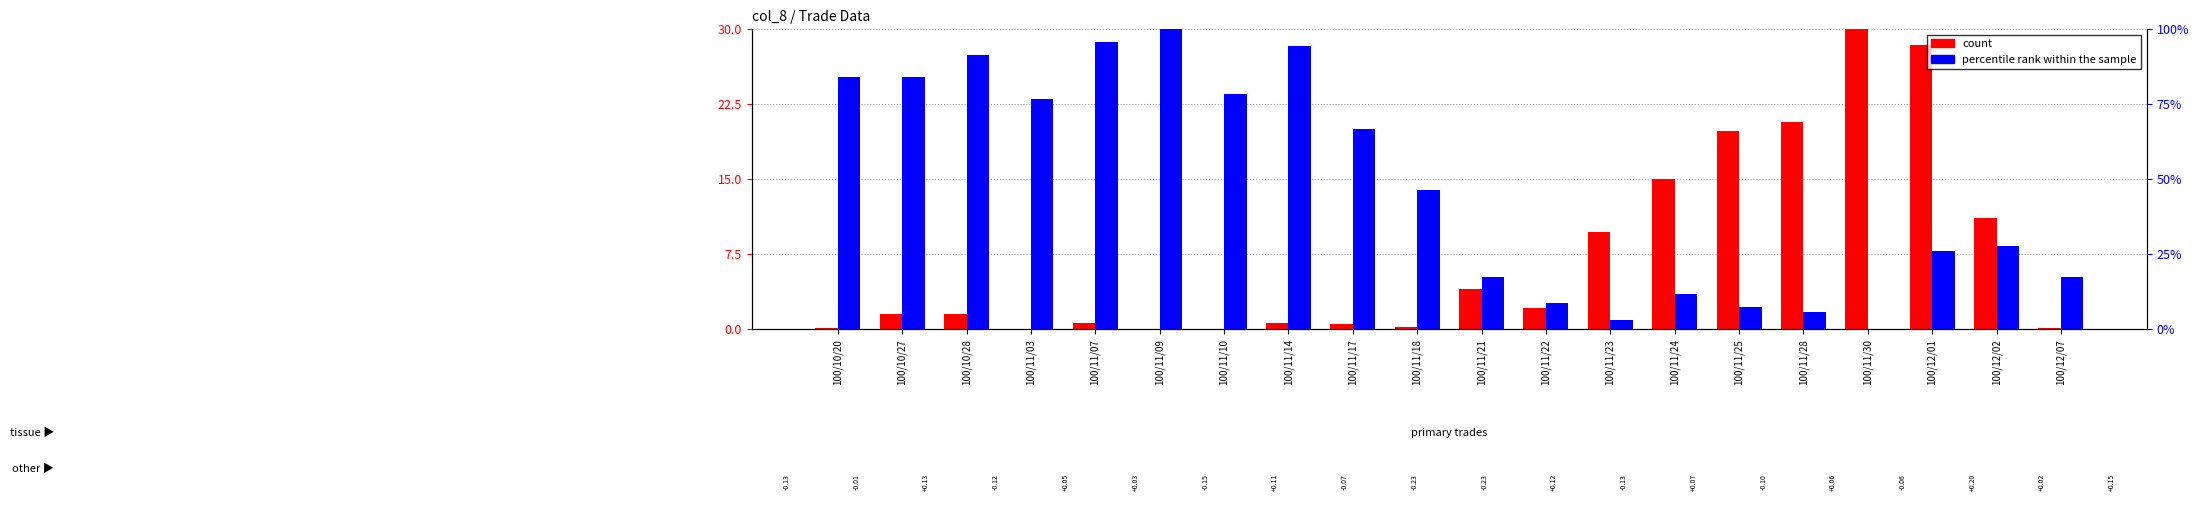

What is the label of the 10th bar from the right?

100/11/21